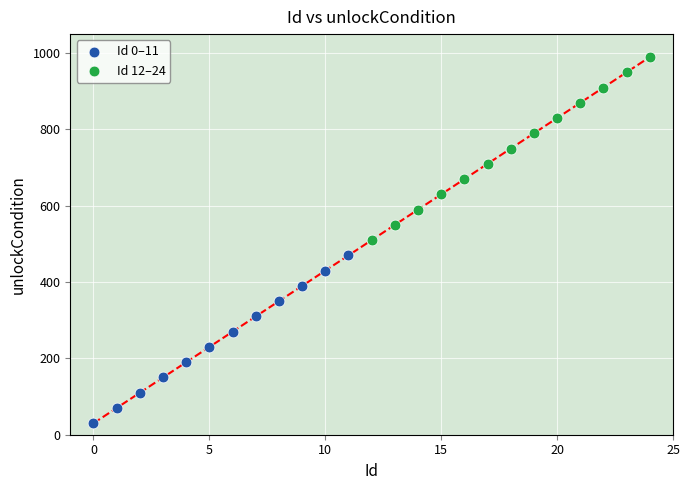

Which series contains the highest Y value?

Id 12–24